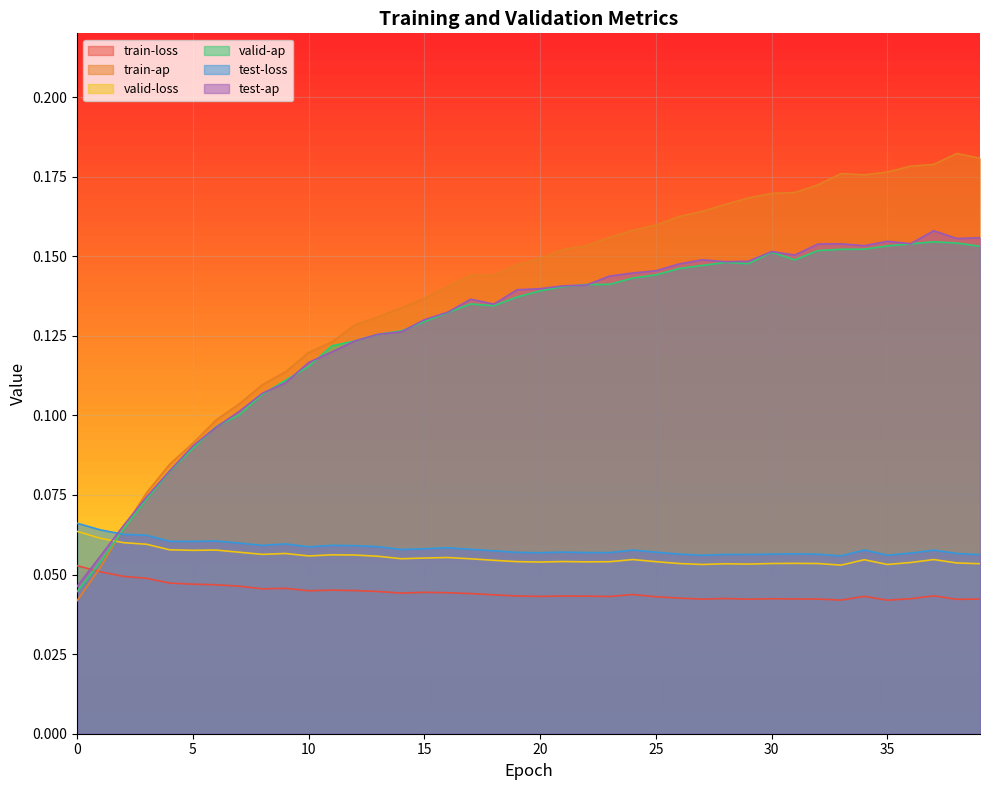

Which series ends up on top after the final intersection of valid-ap and train-loss?

valid-ap